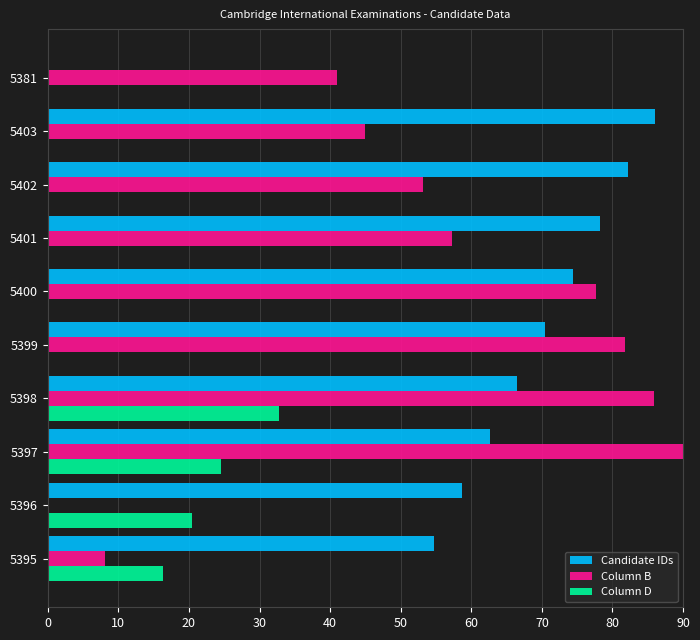

At which category is the sum across all series the highest?

5398